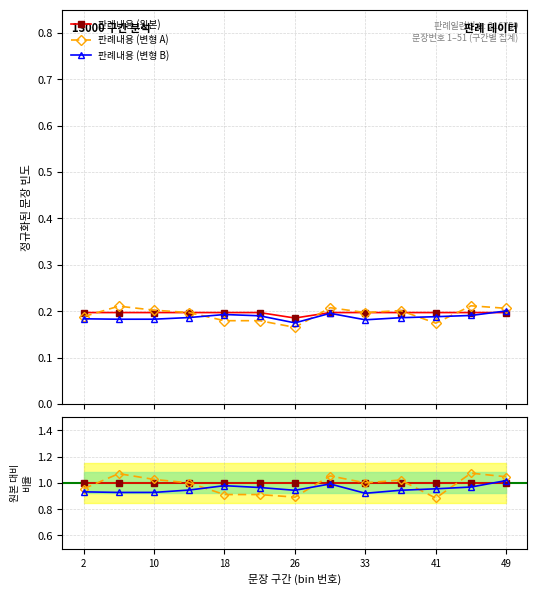

Between 41 and 12, which is larger?

41